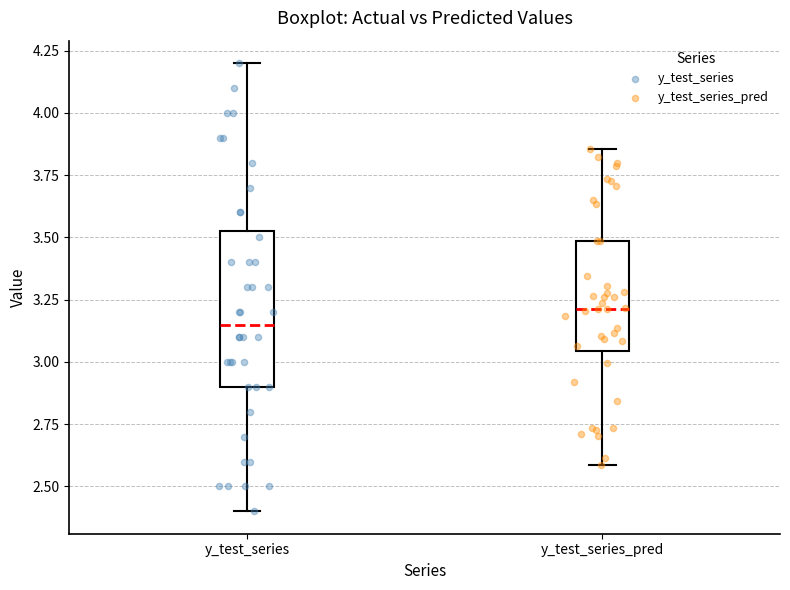

Reading left to right, read every box against the y-axis: the position of its median line, the range the box covers, and the ends of its whiskers. The values are not printed on the chart, so give them approximately, as read against the axis.

y_test_series: median 3.15, box 2.90 to 3.55, whiskers 2.40 to 4.20
y_test_series_pred: median 3.20, box 3.05 to 3.50, whiskers 2.60 to 3.85